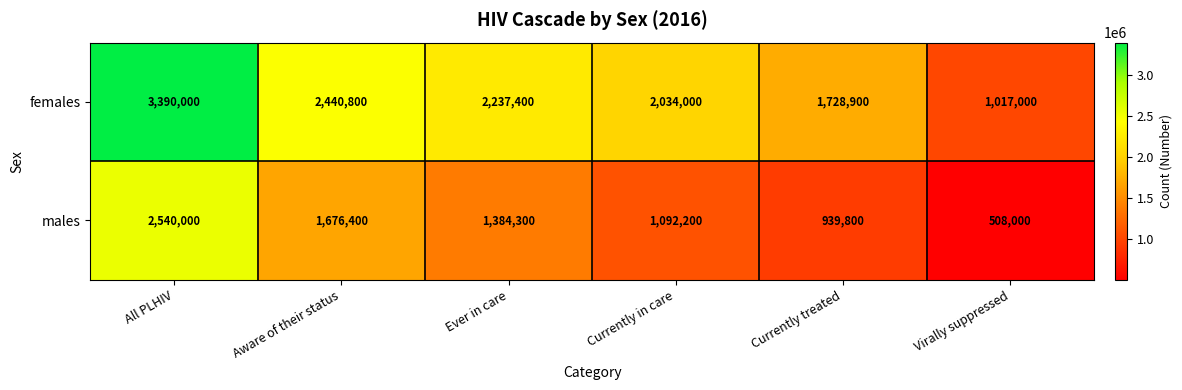

Is it true that males equals 537334 at Currently treated?

False